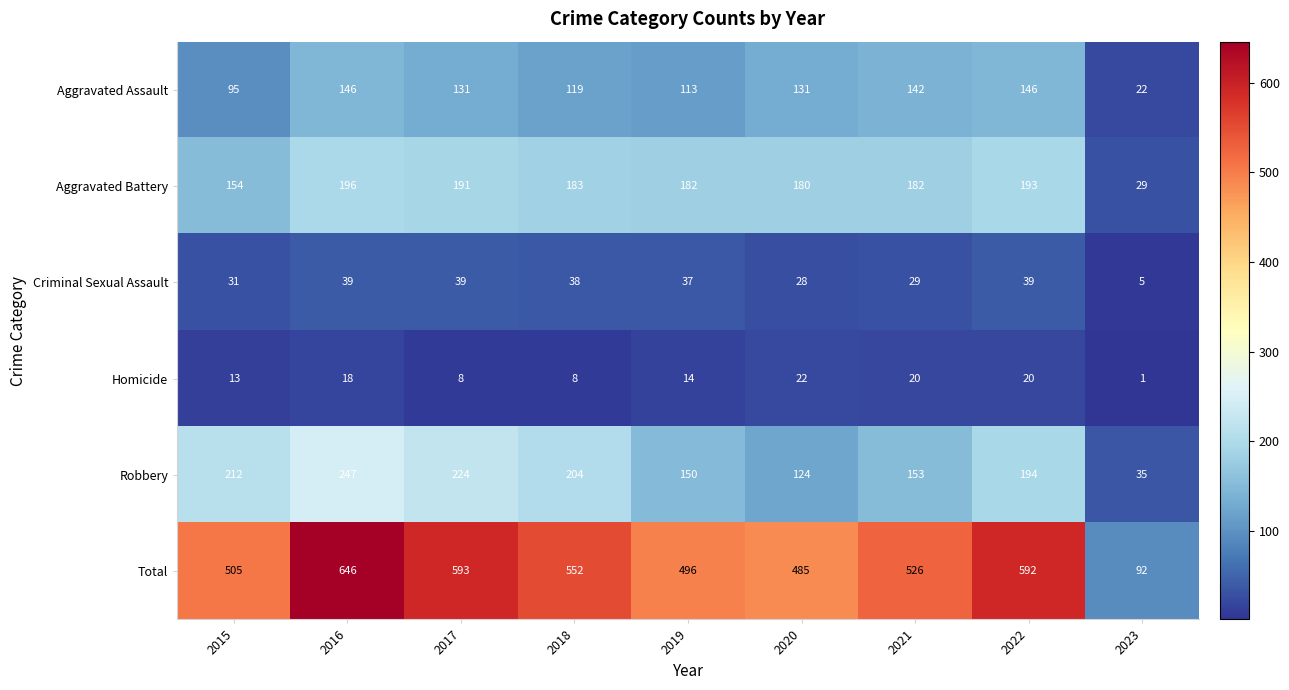

What is the sum of the Criminal Sexual Assault values at 2022 and 2015?

70